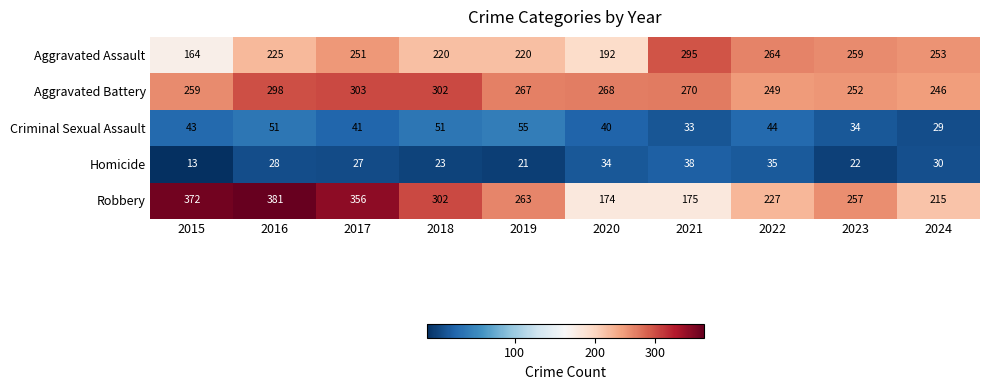

What is the sum of the Homicide values at 2021 and 2015?

51